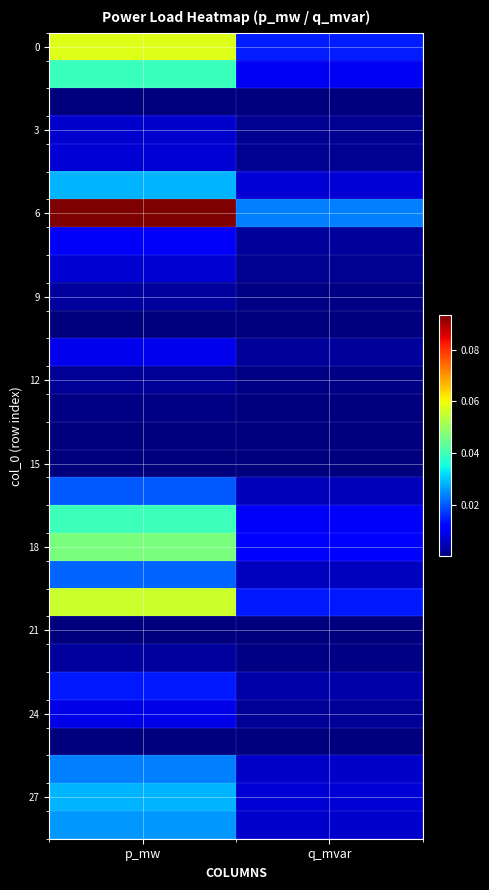

Which series has the largest total across all categories?

6